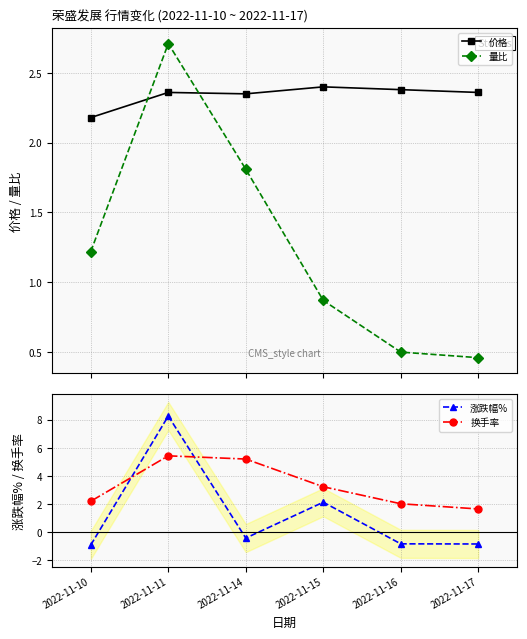

Between 2022-11-10 and 2022-11-14, which series saw the biggest shift?

换手率